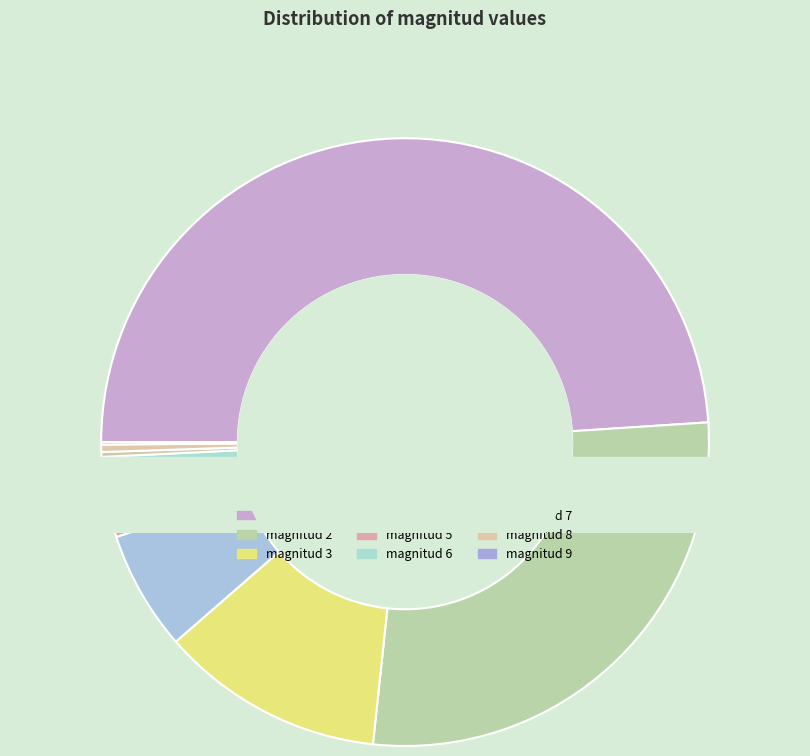

To the nearest percent, what portion does 6 represent?

1%